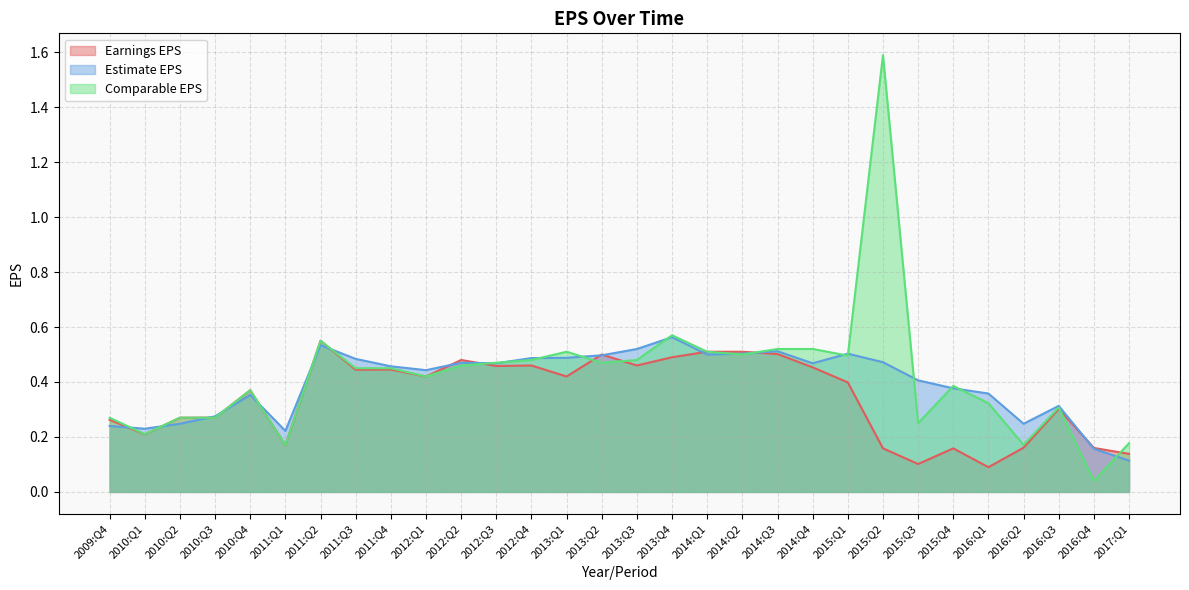

Which has a higher value, 2013:Q4 or 2011:Q2?

2011:Q2